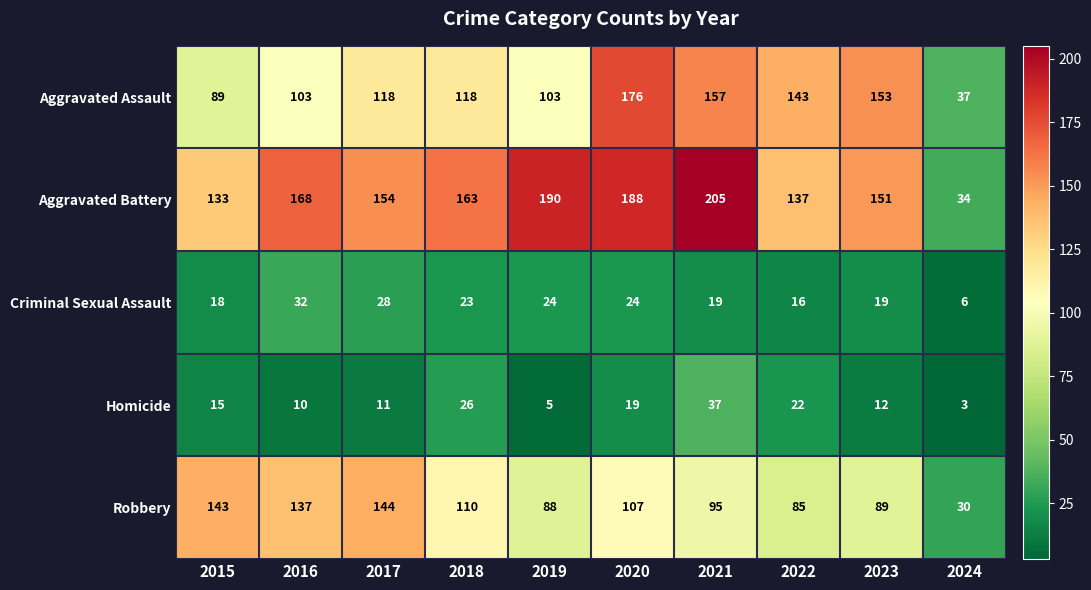

Which series has the largest total across all categories?

Aggravated Battery